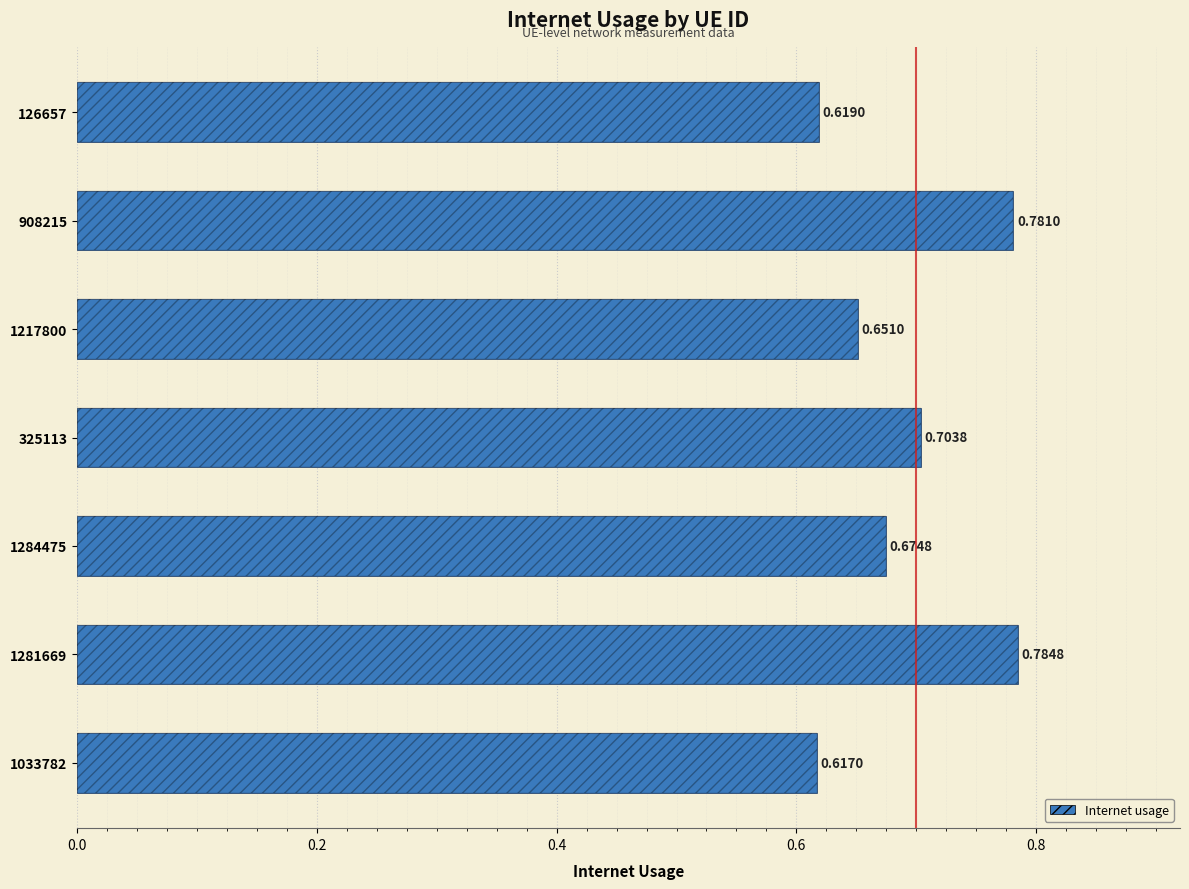

Read the value at 325113.

0.7